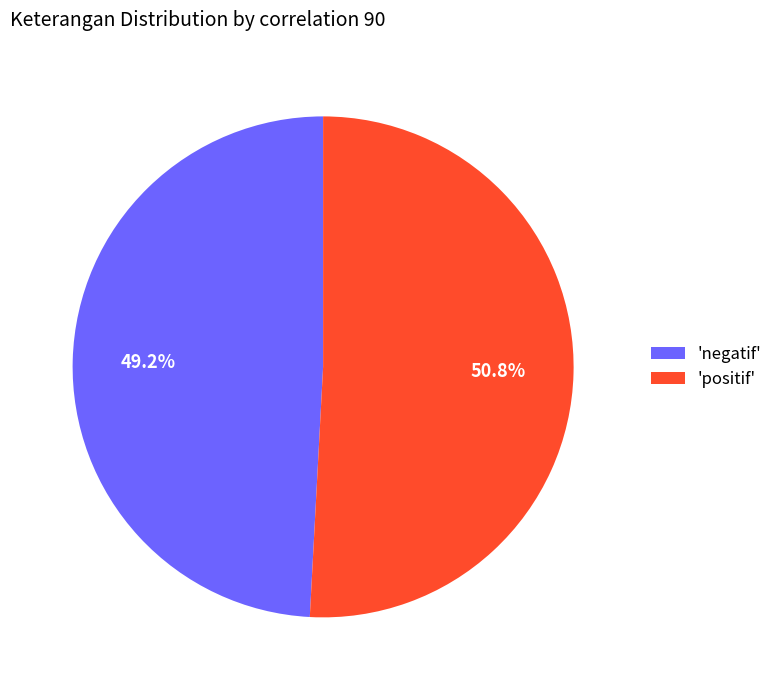

Rank the categories by value from highest to lowest.

'positif', 'negatif'